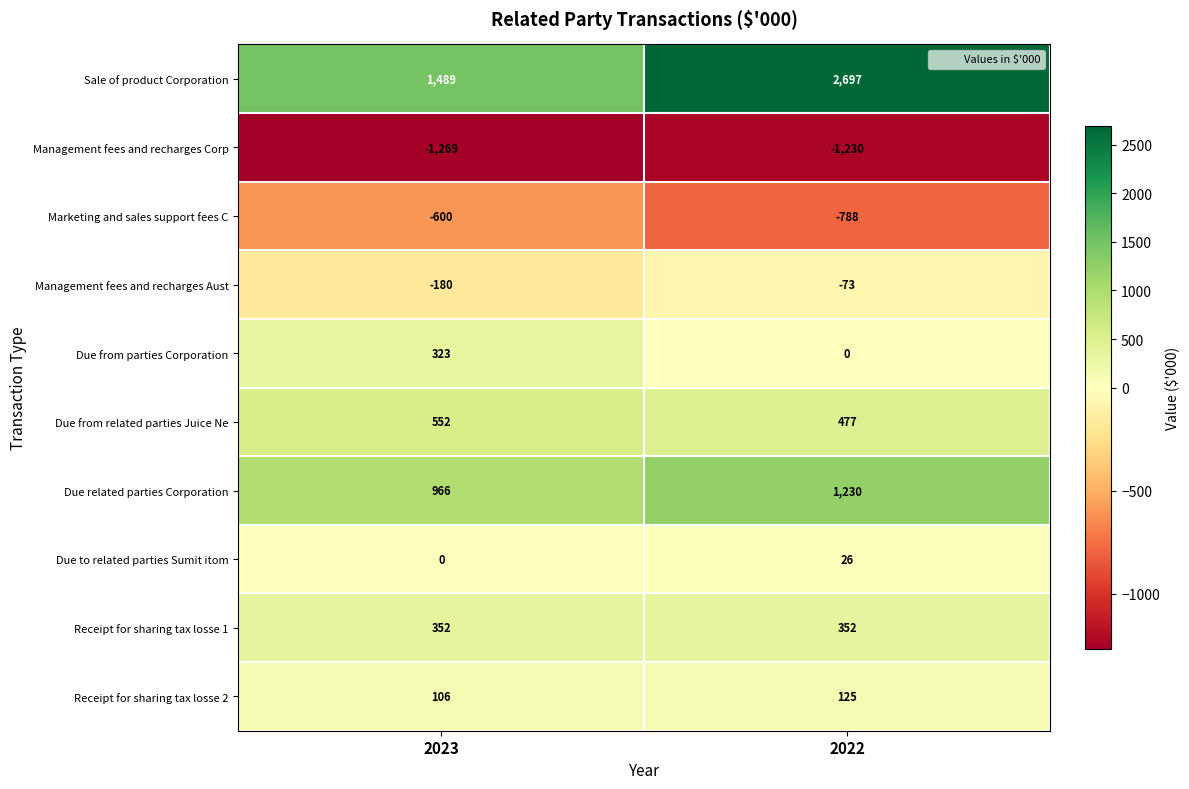

At which label does Management fees and recharges Aust reach its minimum?

2023